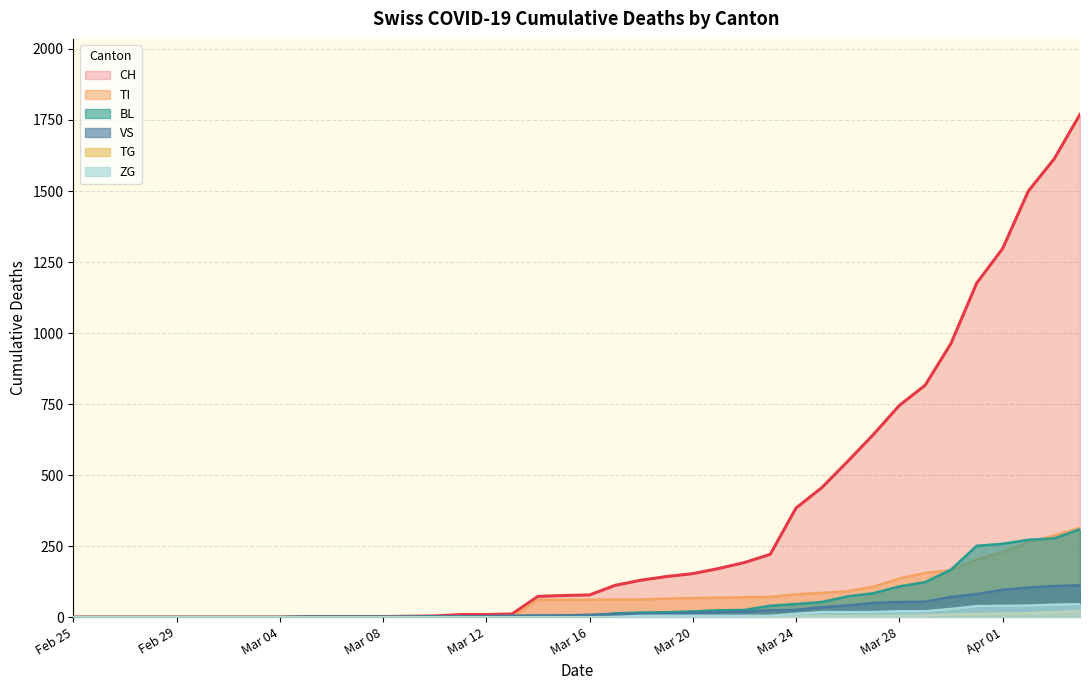

What is the maximum value for CH?

1770